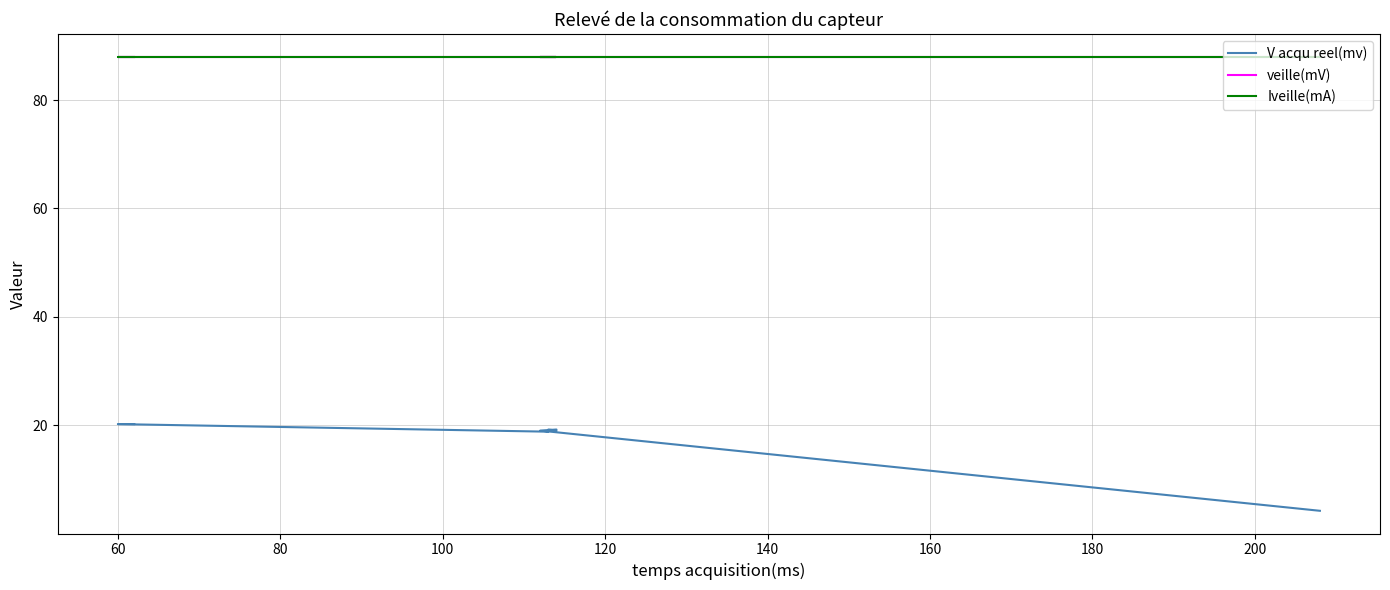

Does the chart display data point markers on the line(s)?

No